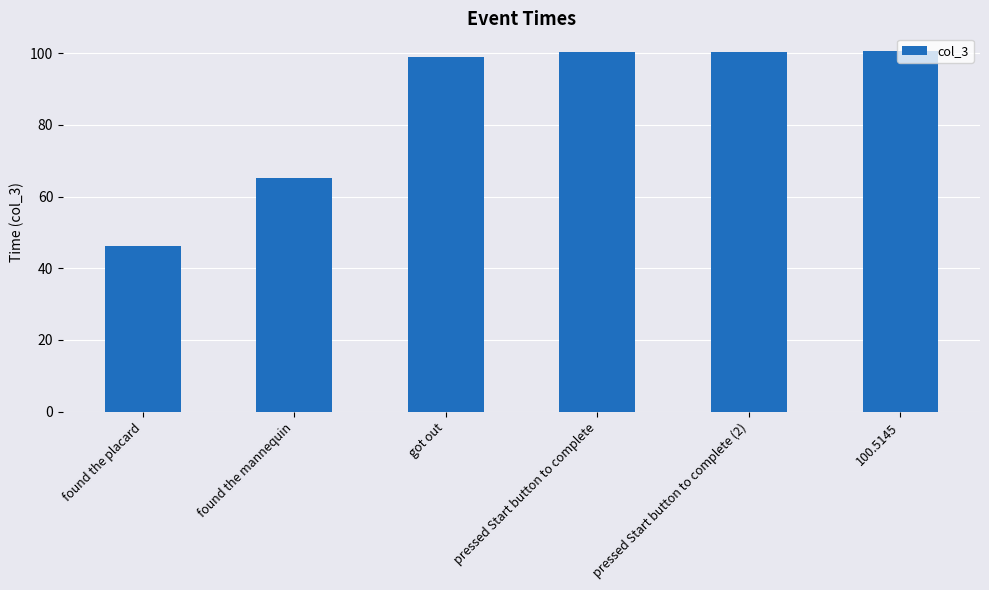

What is the ratio of the value at got out to the value at found the mannequin?

1.5